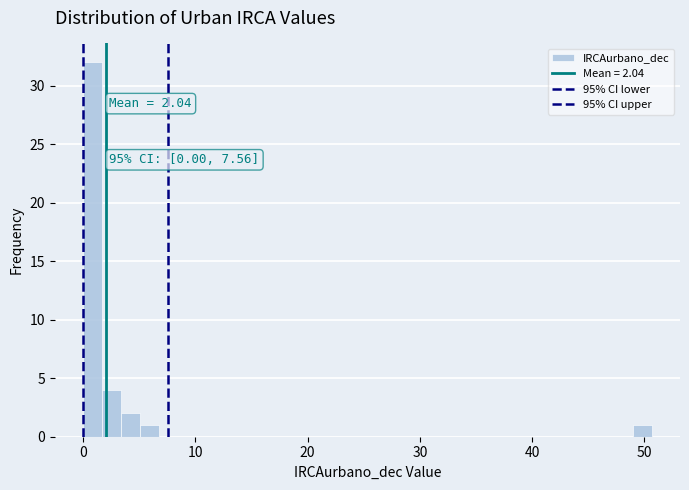

Around what value on the x-axis is the tallest bar? Give the approximate position of its centre, as read against the axis.

1